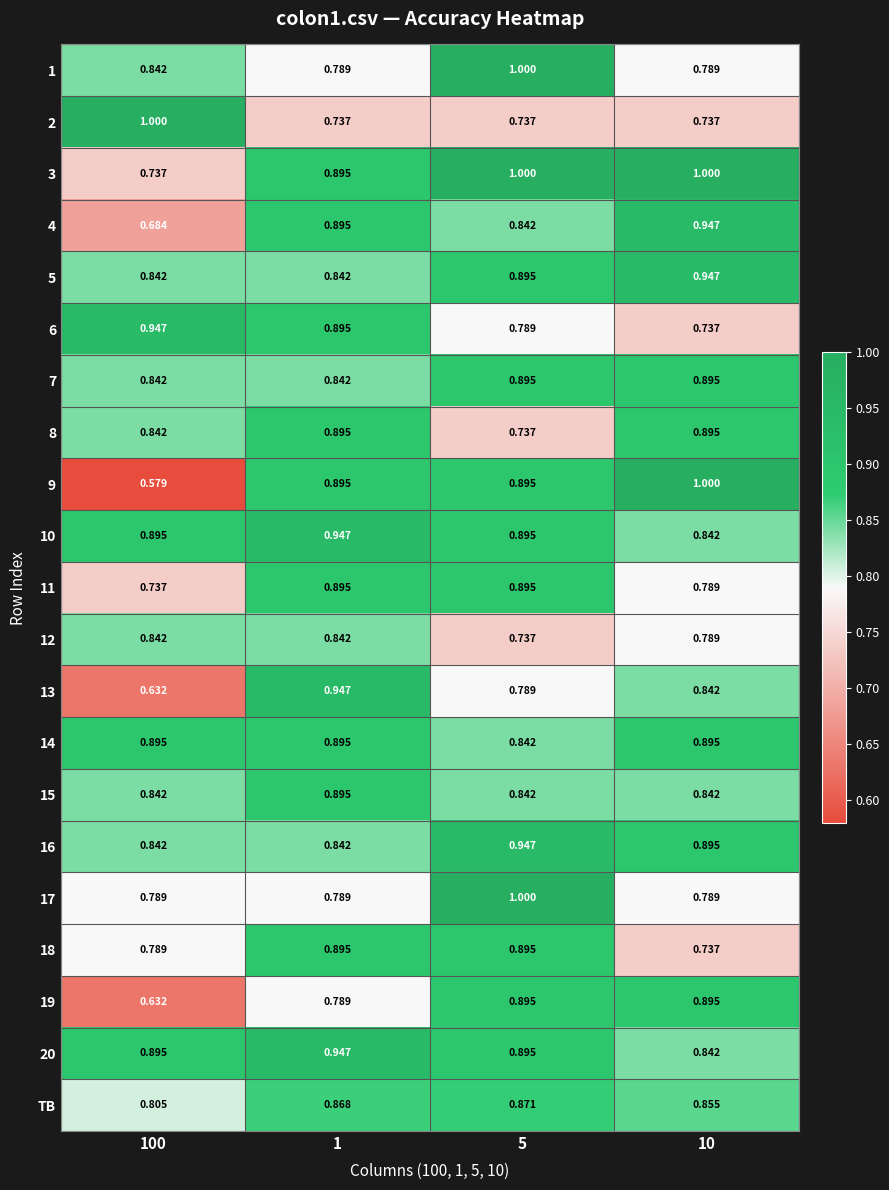

Is the value of 5 at 10 greater than the value of 13 at 10?

Yes